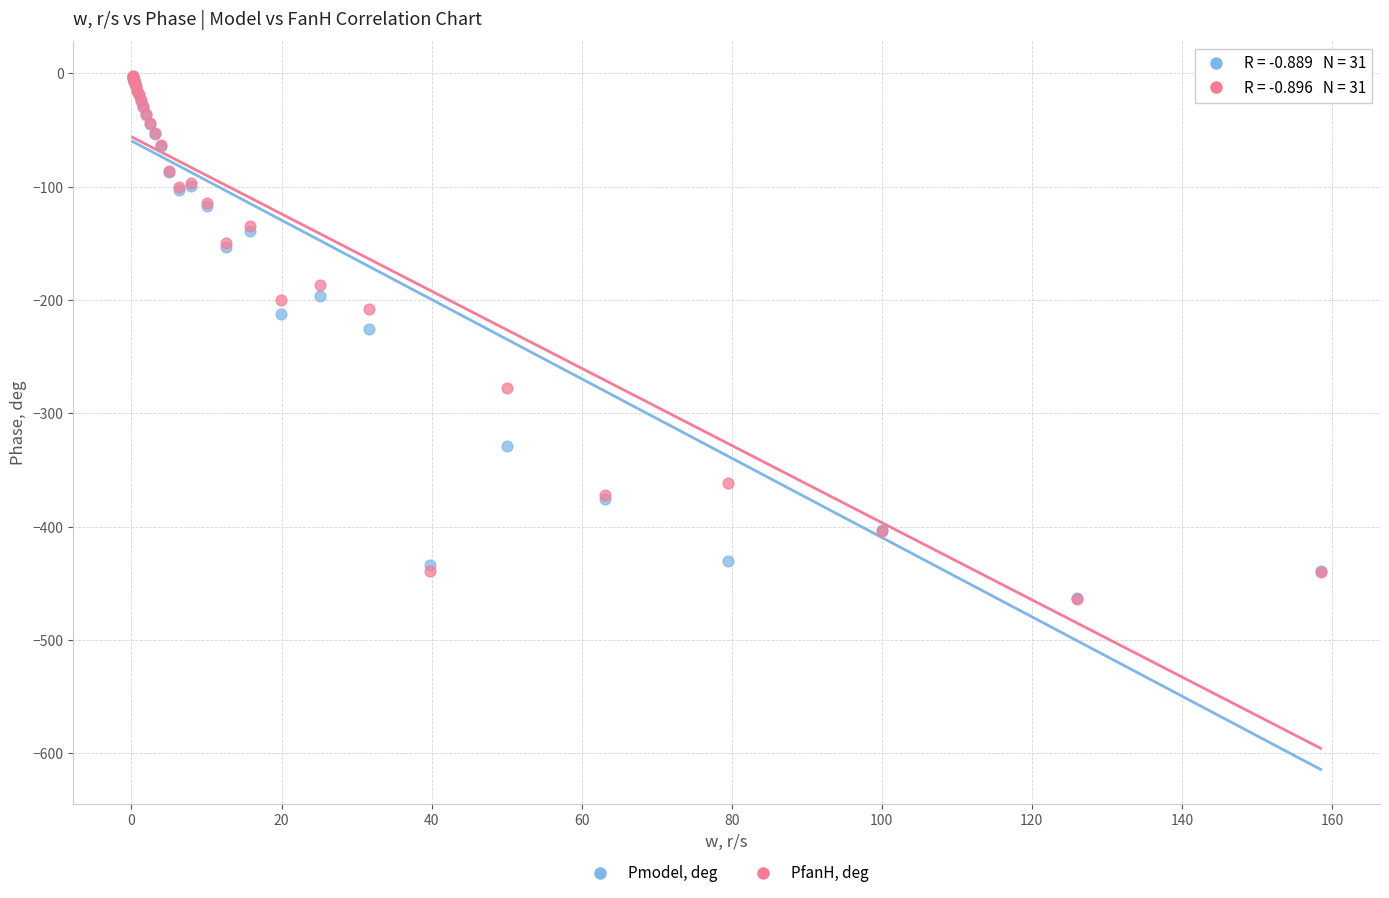

In the Pmodel, deg series, what Y value is closest to -233?

-225.9